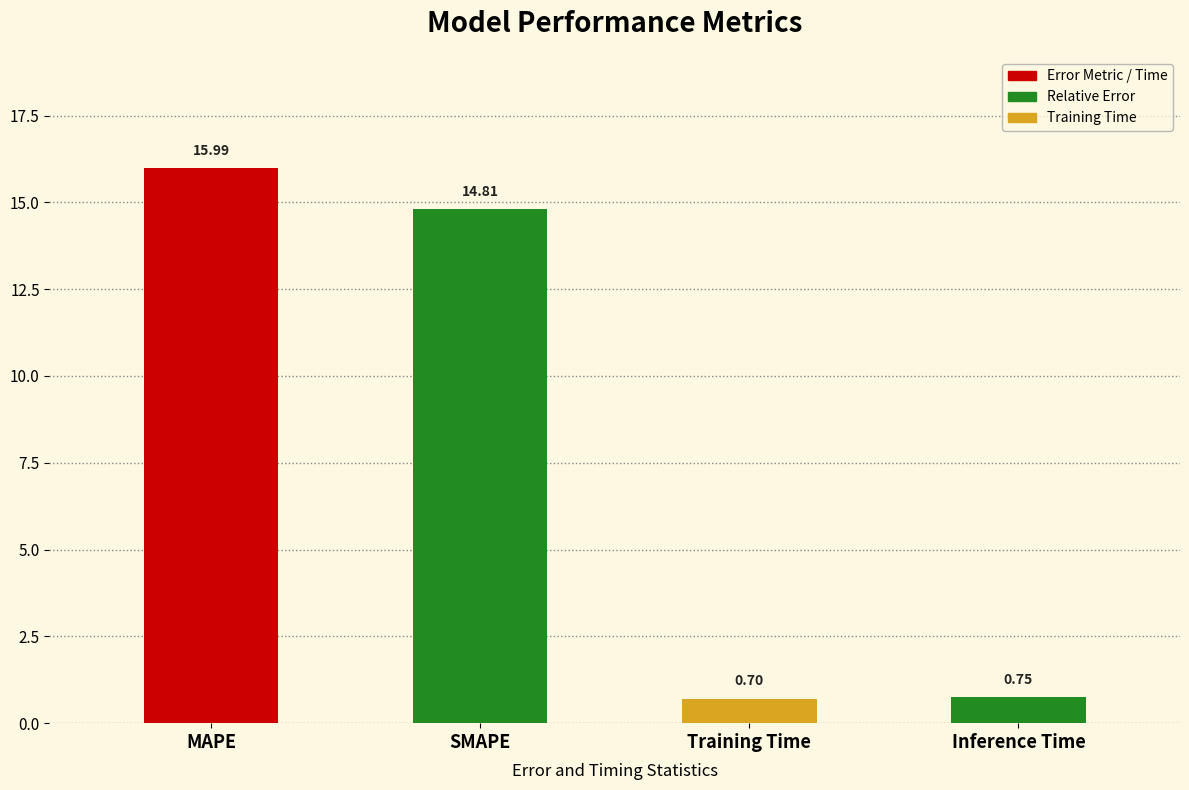

Is it true that the value at MAPE is 23.3?

False